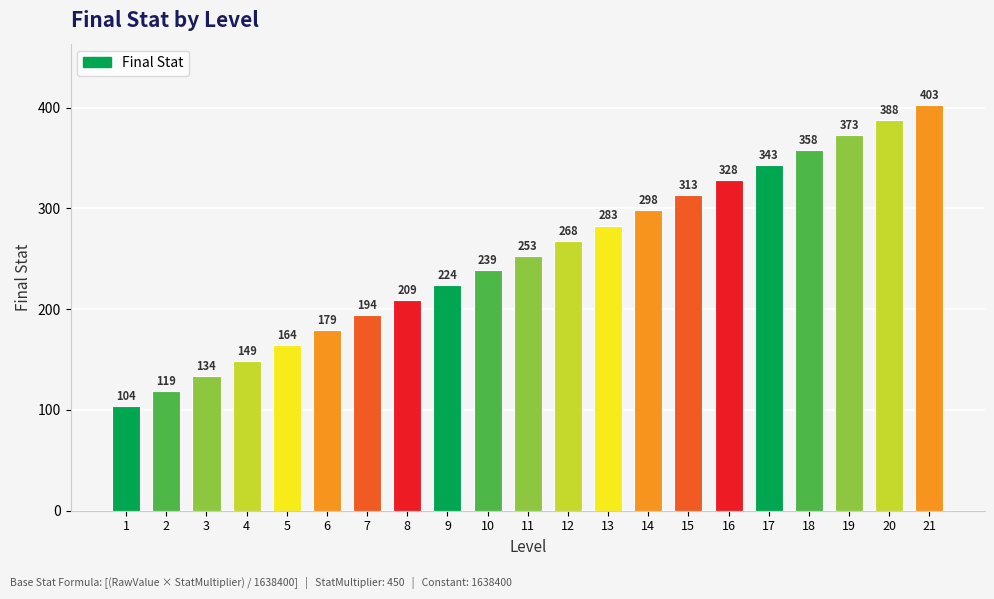

What is the value of the 13th bar from the left?

283